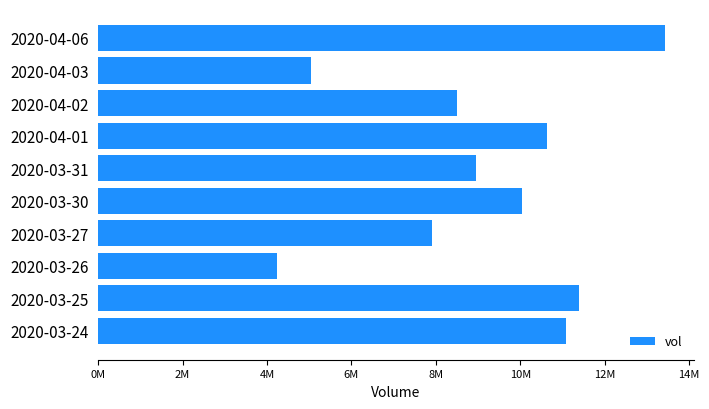

List the labels in order of value, smallest first.

2020-03-26, 2020-04-03, 2020-03-27, 2020-04-02, 2020-03-31, 2020-03-30, 2020-04-01, 2020-03-24, 2020-03-25, 2020-04-06